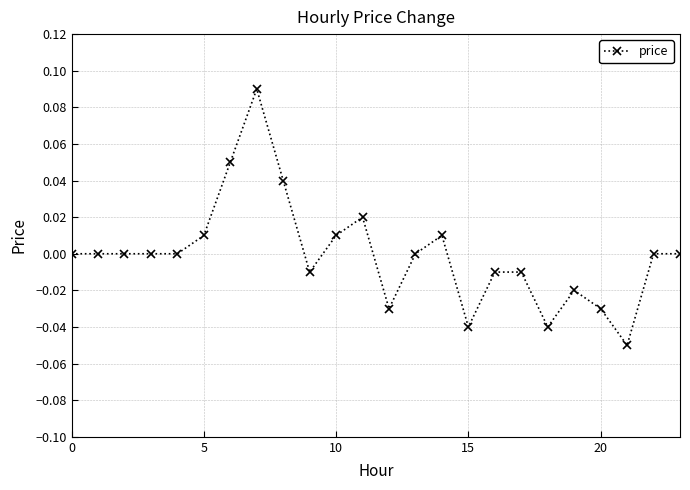

How many data points does each series have?

24